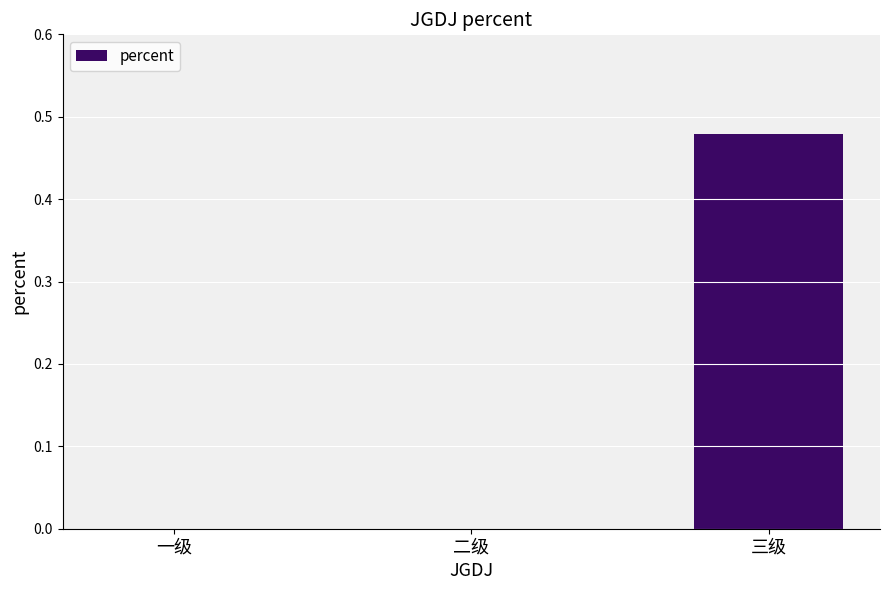

Count the number of categories in the chart.

3